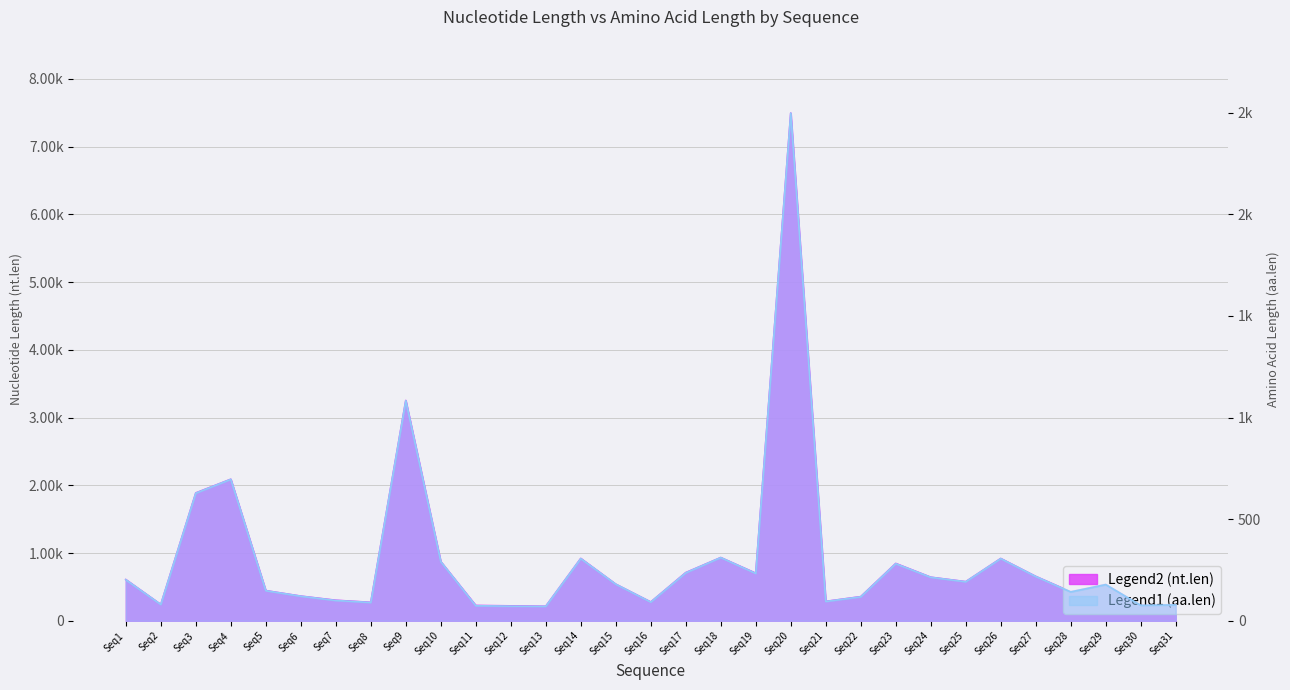

Rank the series by their average value, from lowest to highest.

aa.len, nt.len